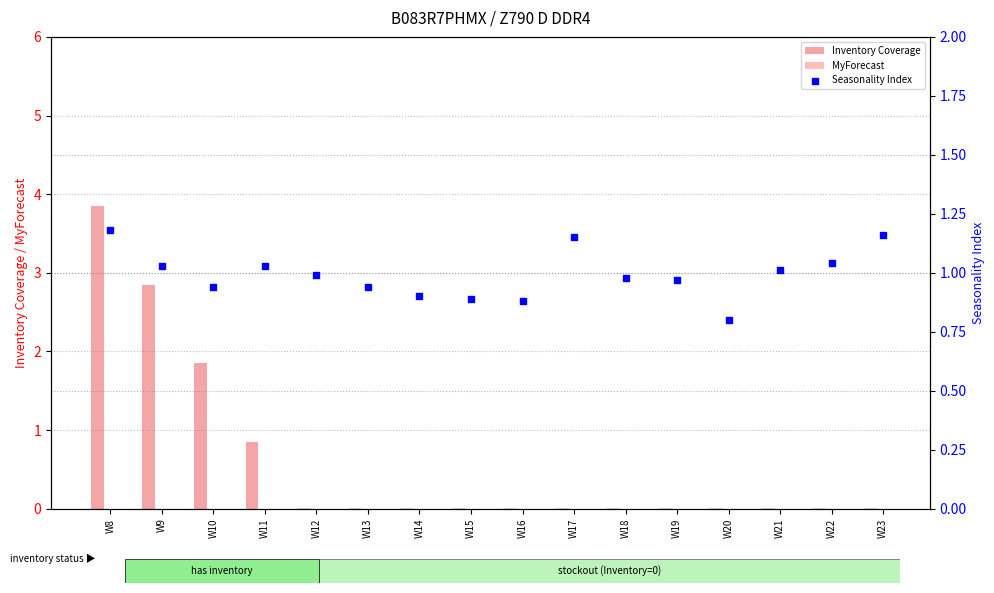

What are all the series names shown in the legend?

Inventory Coverage, MyForecast, Seasonality Index